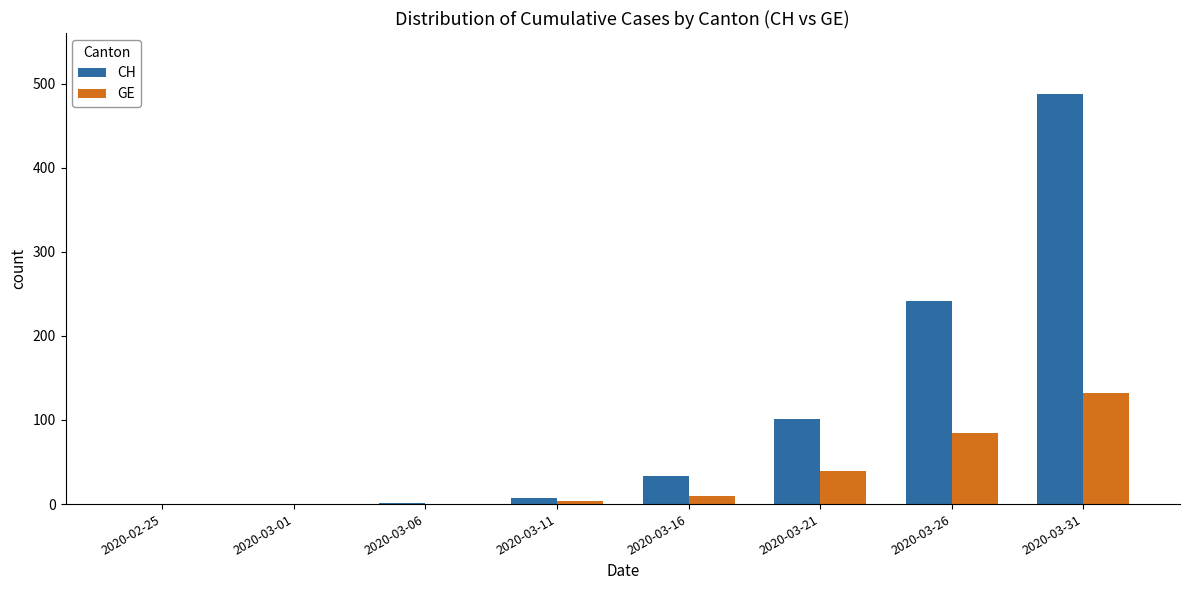

What is the highest value of the CH series?

487